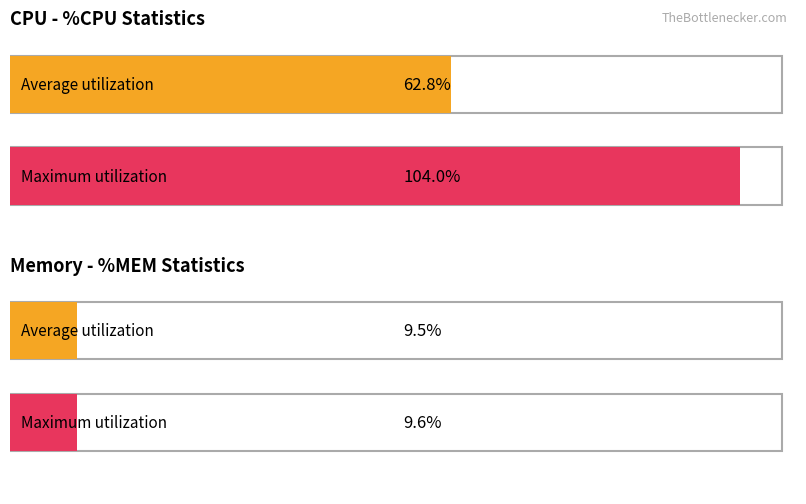

How many bars are there in total?

4